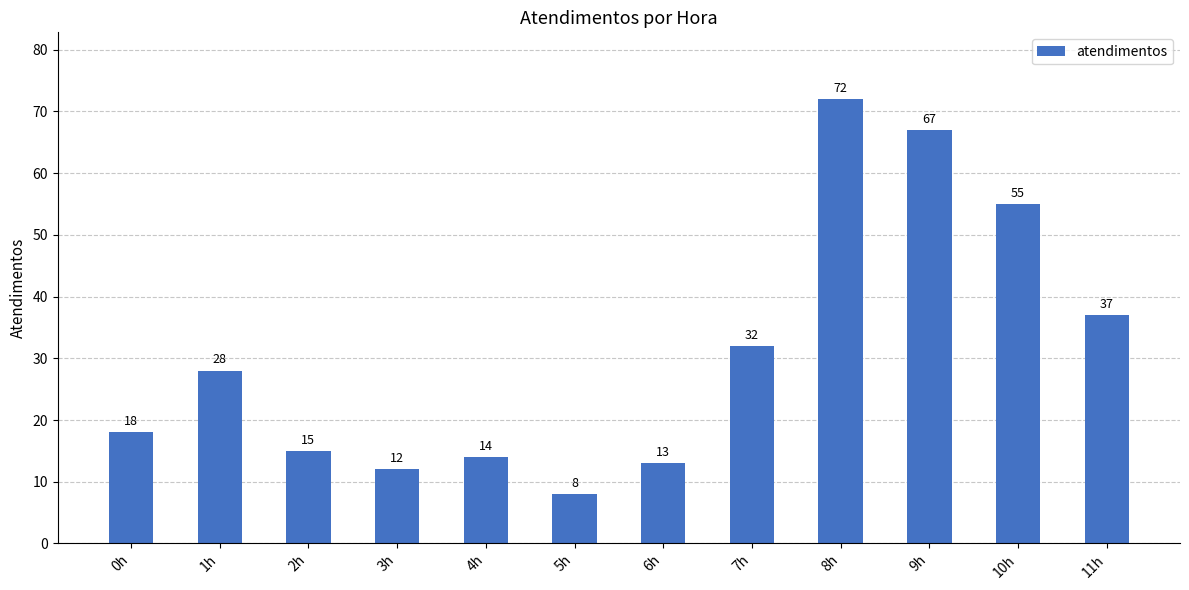

How many series are shown in this chart?

1